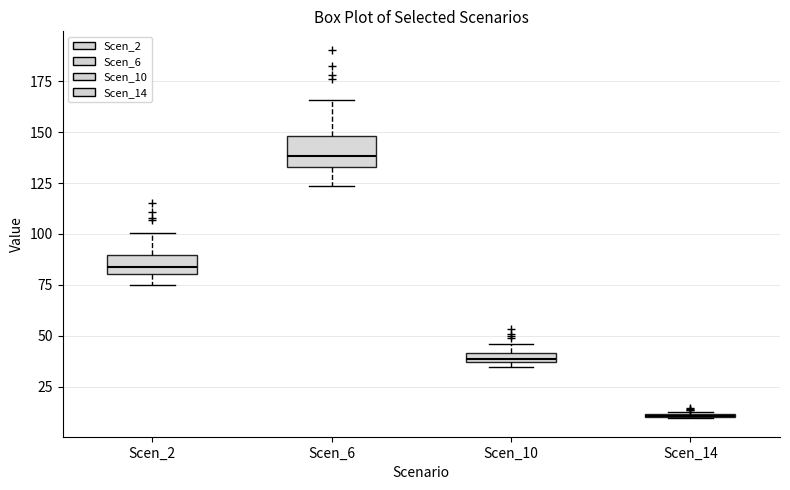

Which box is the tallest, from its lower edge to its upper edge?

Scen_6